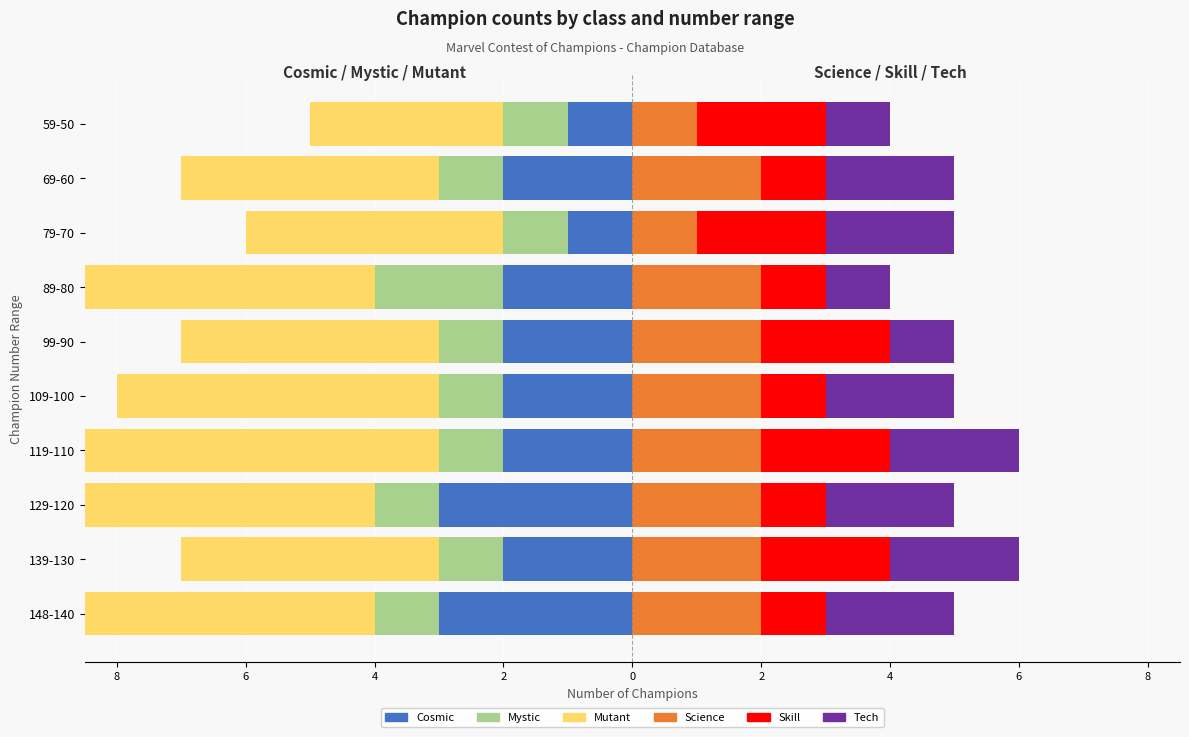

What is the spread (max minus min) of values at 119-110?

8